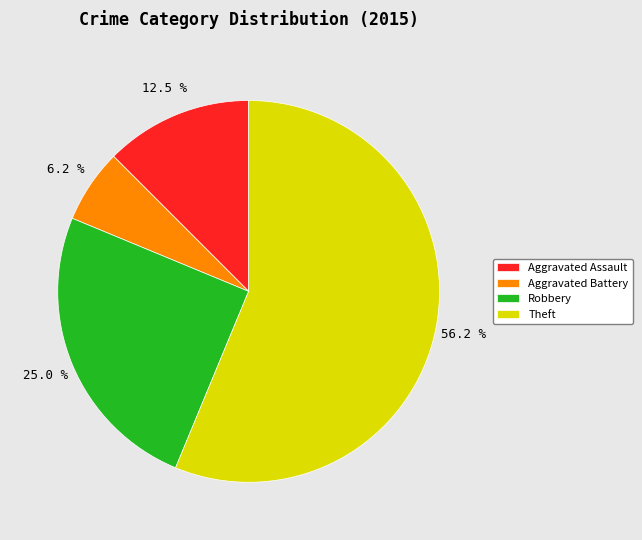

To the nearest percent, what is the average slice percentage?

25%